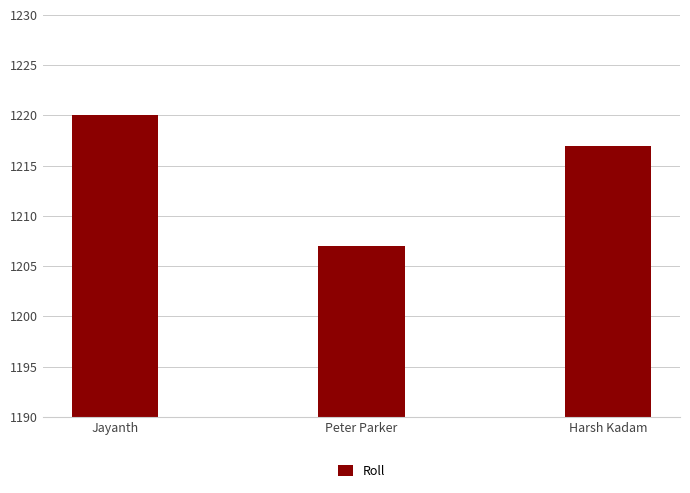

How many data points are less than 1217?

1